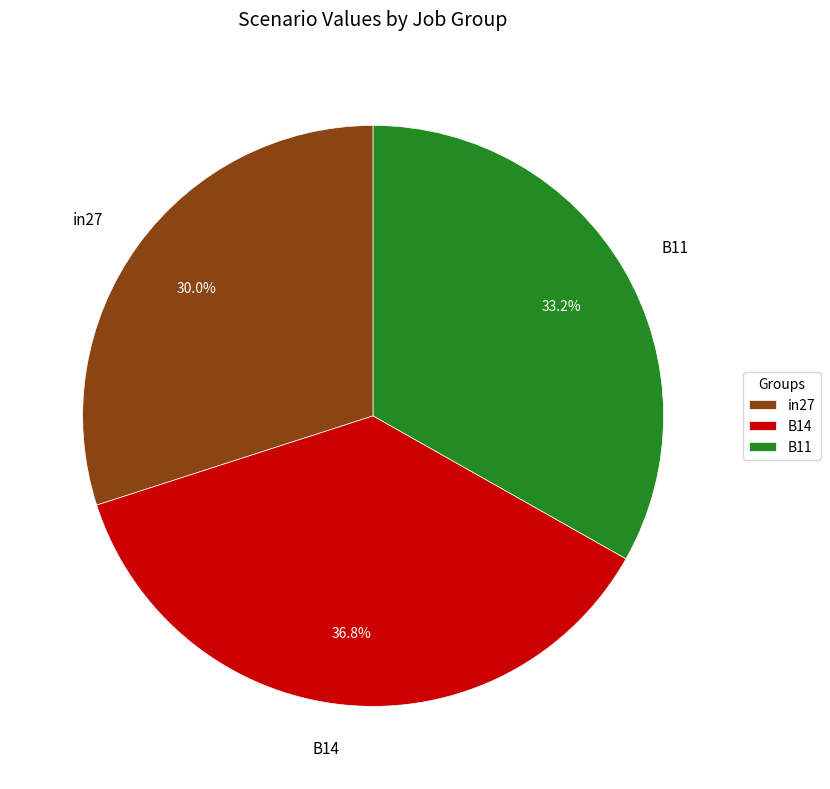

To the nearest percent, what portion does in27 represent?

30%